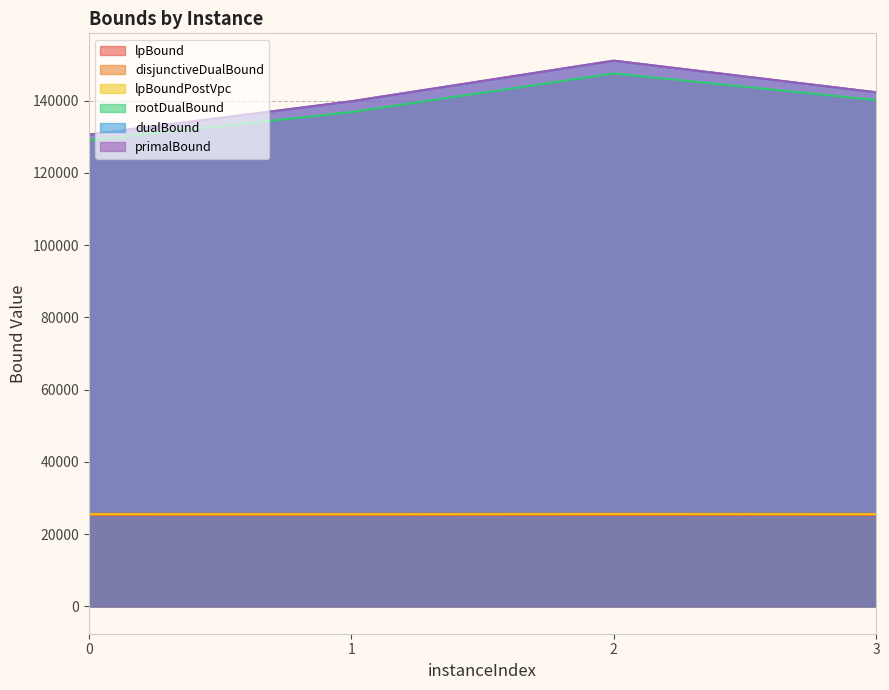

Rank the series at 2 from lowest to highest value.

lpBound, lpBoundPostVpc, disjunctiveDualBound, rootDualBound, dualBound, primalBound